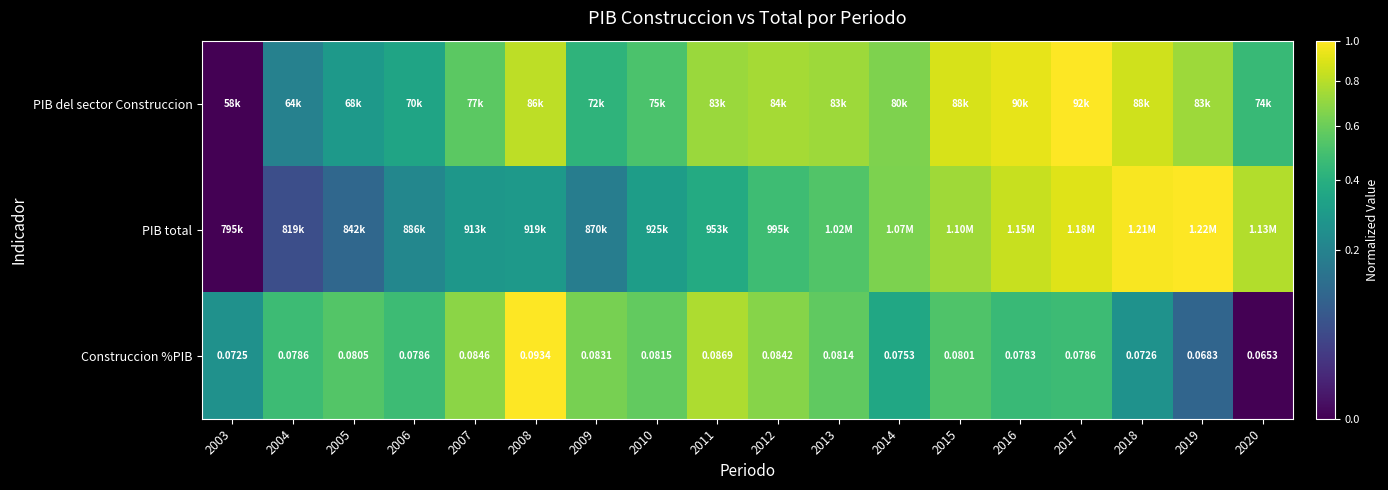

Between 2020 and 2013, which is larger?

2013